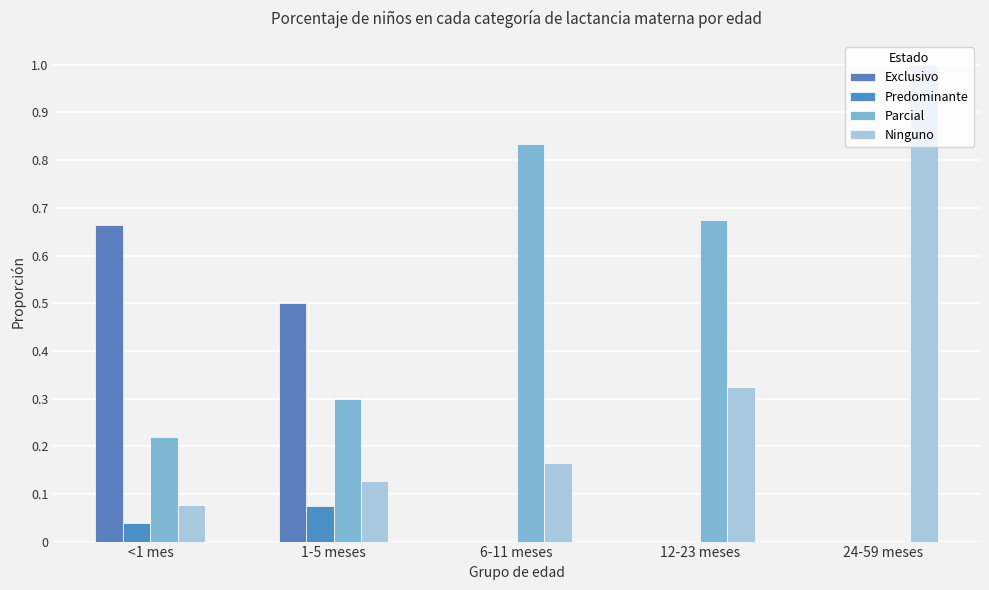

Which label corresponds to the smallest value in the chart?

6-11 meses